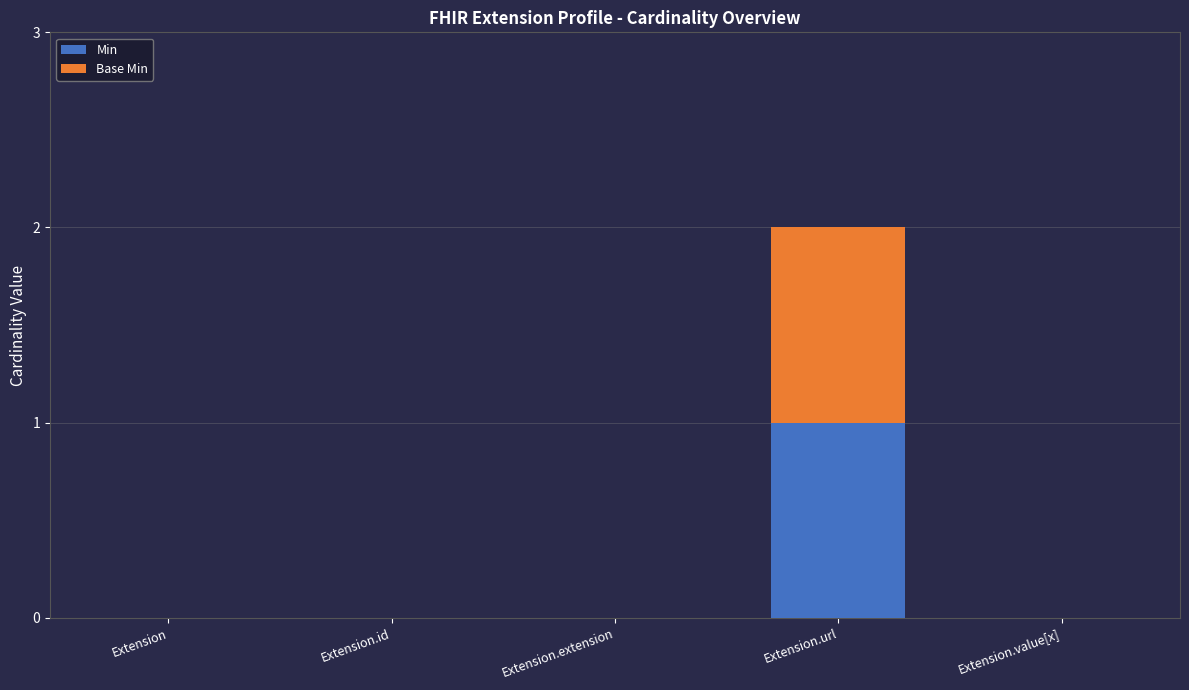

The Min series shows 0 at Extension.id. True or false?

True